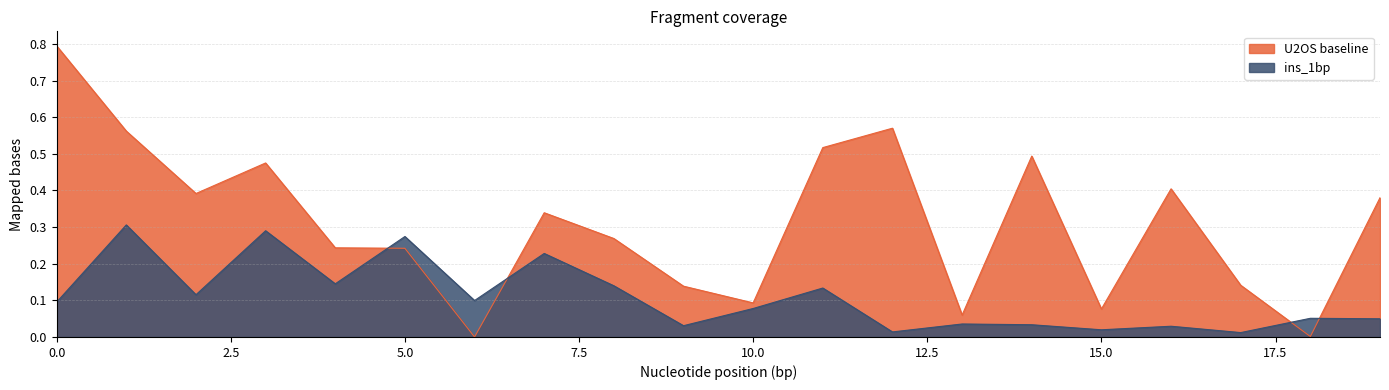

In ins_1bp, how many points are lower than both neighbors (excluding endpoints)?

7